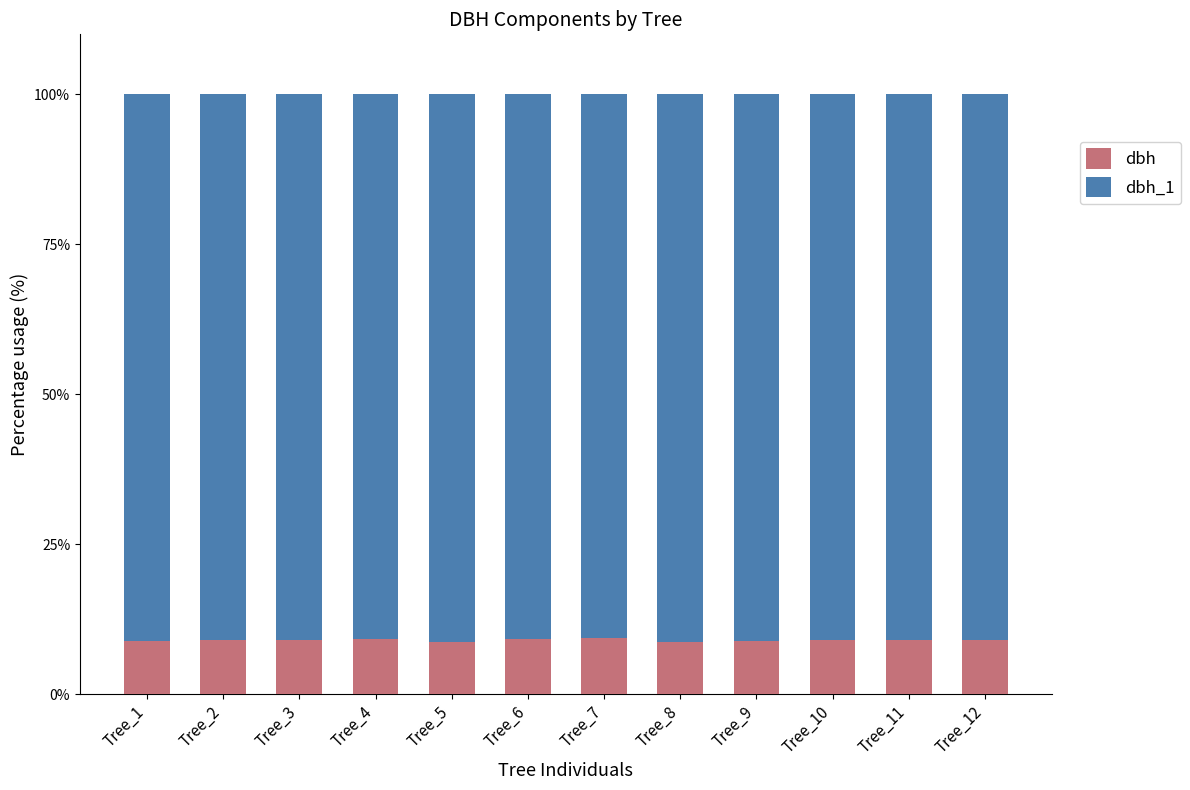

What is the sum of the dbh values at Tree_9 and Tree_6?

18.1